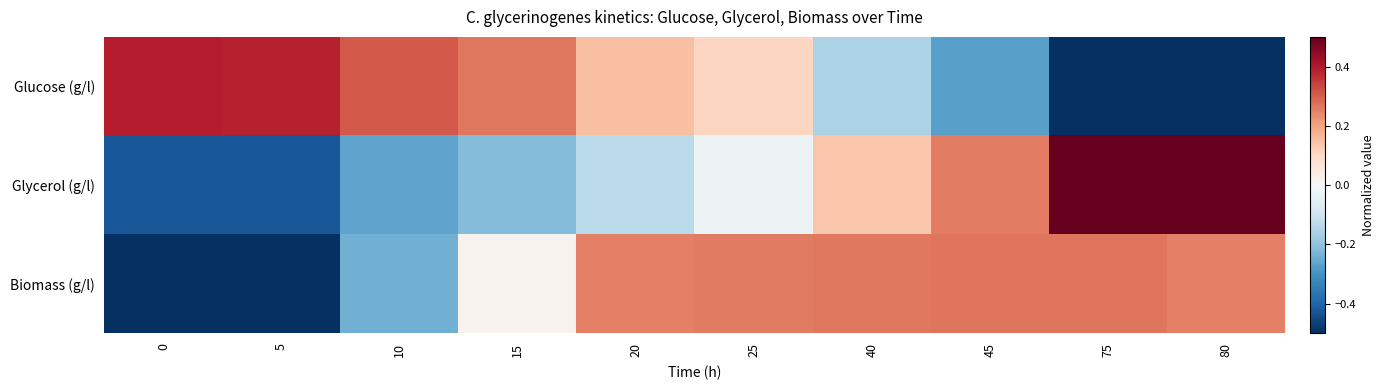

Which series has the widest spread of values?

Glucose (g/l)